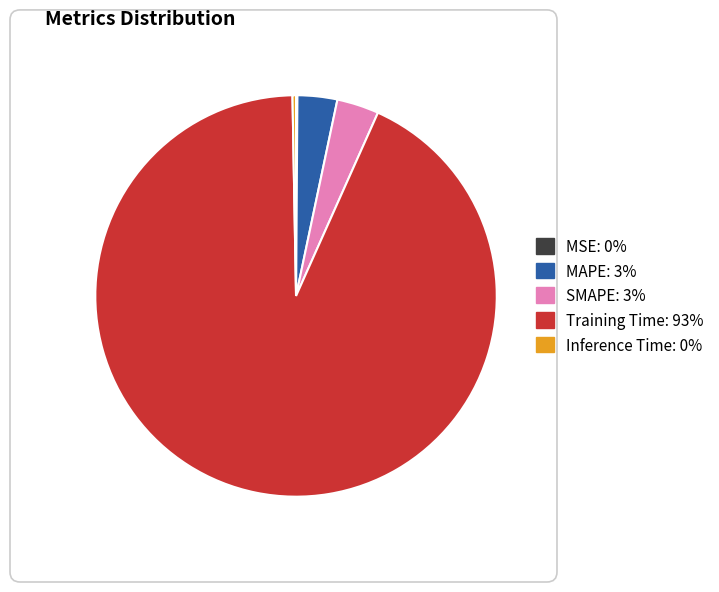

Which has a higher value, MAPE or Inference Time?

MAPE